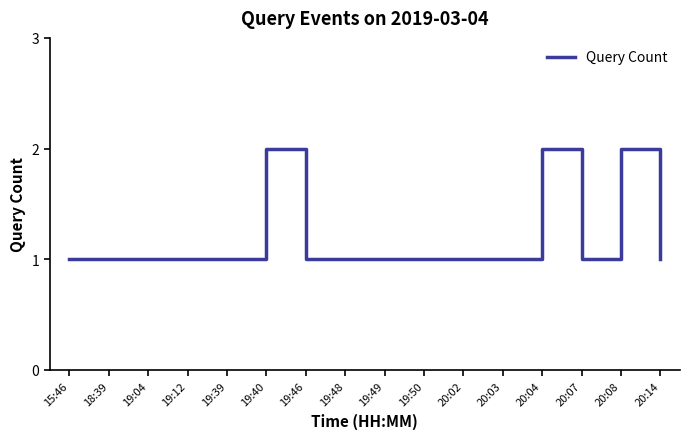

The value at 19:48 is 0. True or false?

False